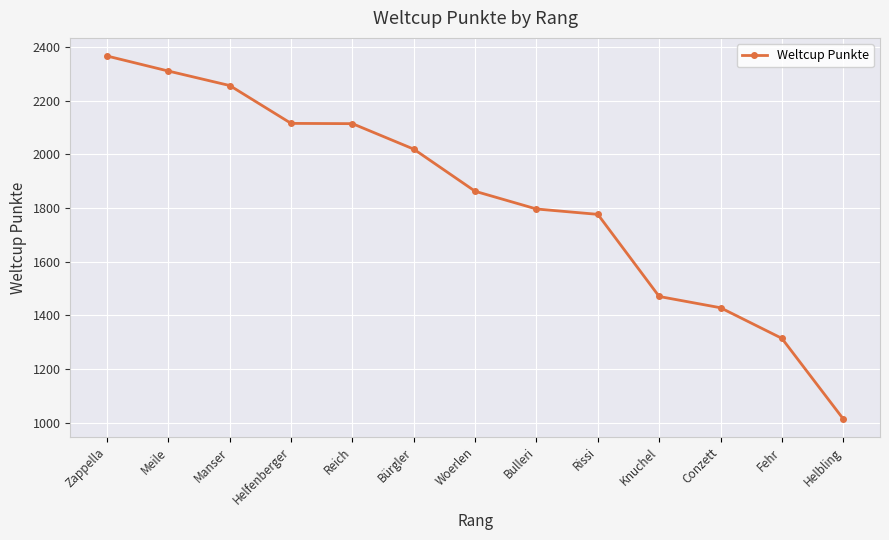

How many series are shown in this chart?

1